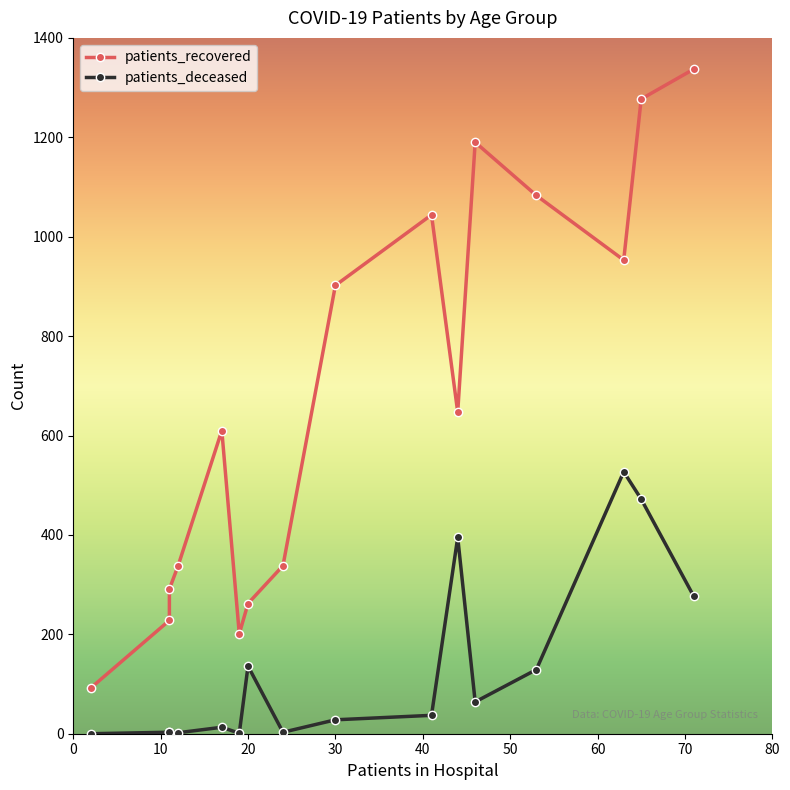

List the series in order of their overall mean, lowest first.

patients_deceased, patients_recovered